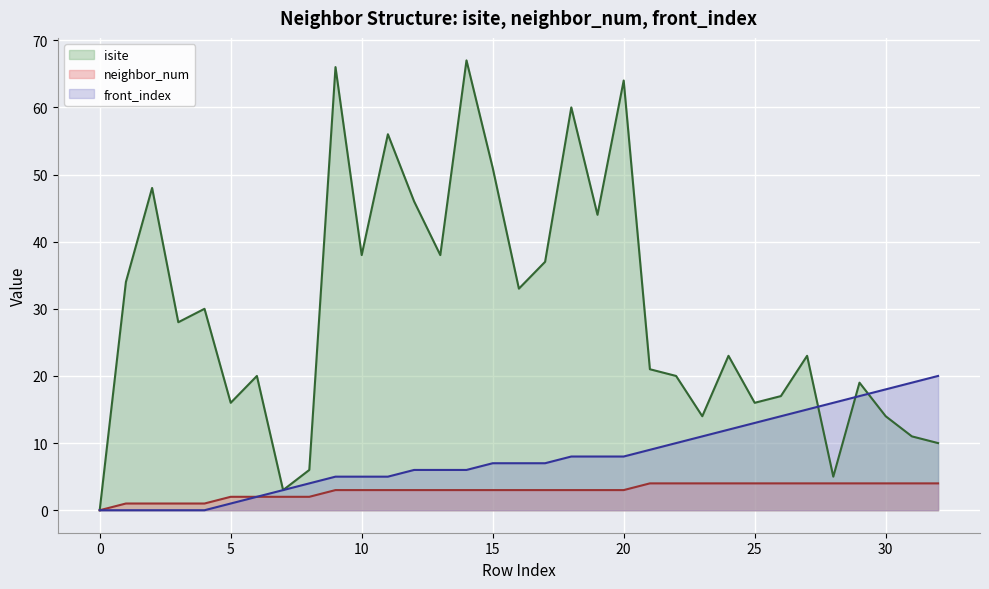

Which series has the widest spread of values?

isite